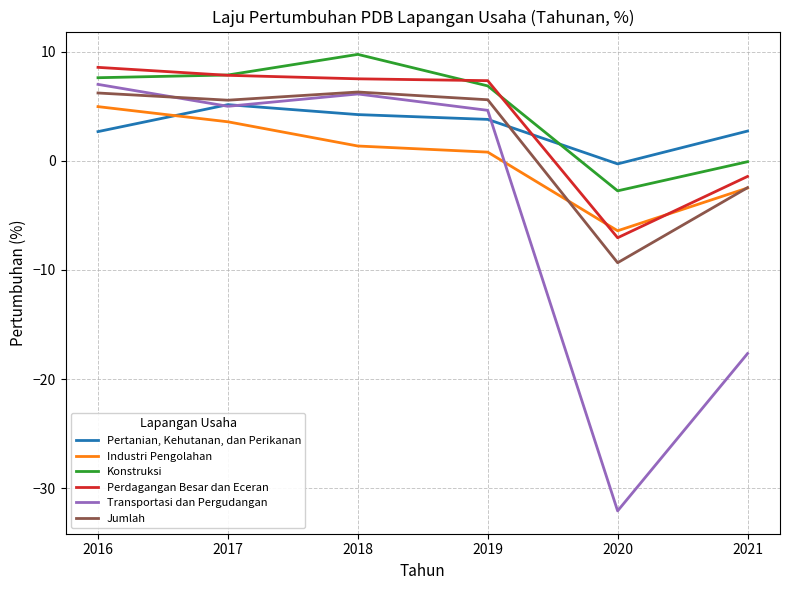

Where do Industri Pengolahan and Jumlah first cross each other?

2019 and 2020